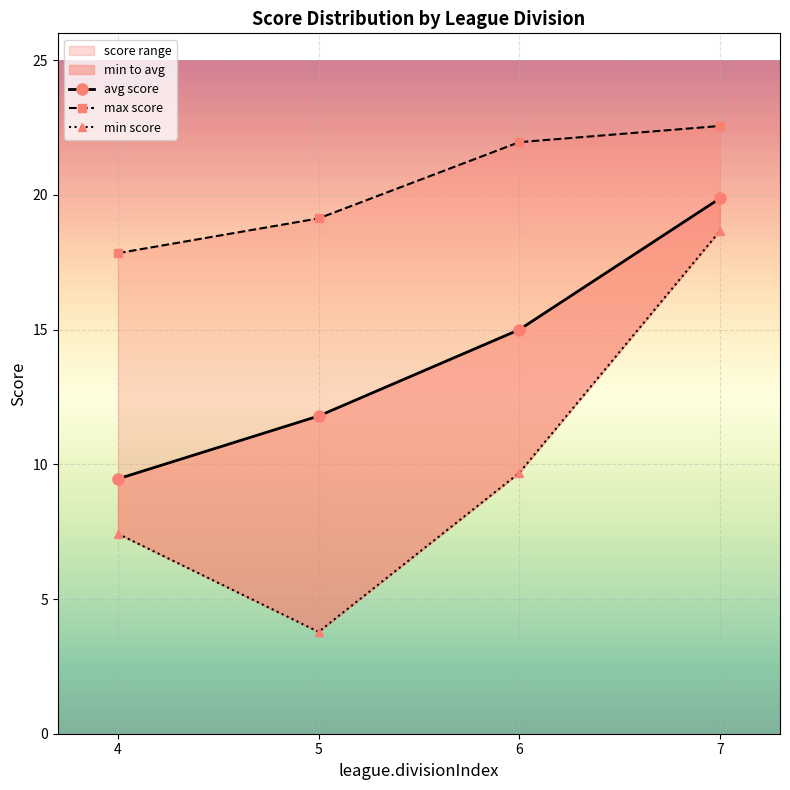

Which series has the largest total across all categories?

max score